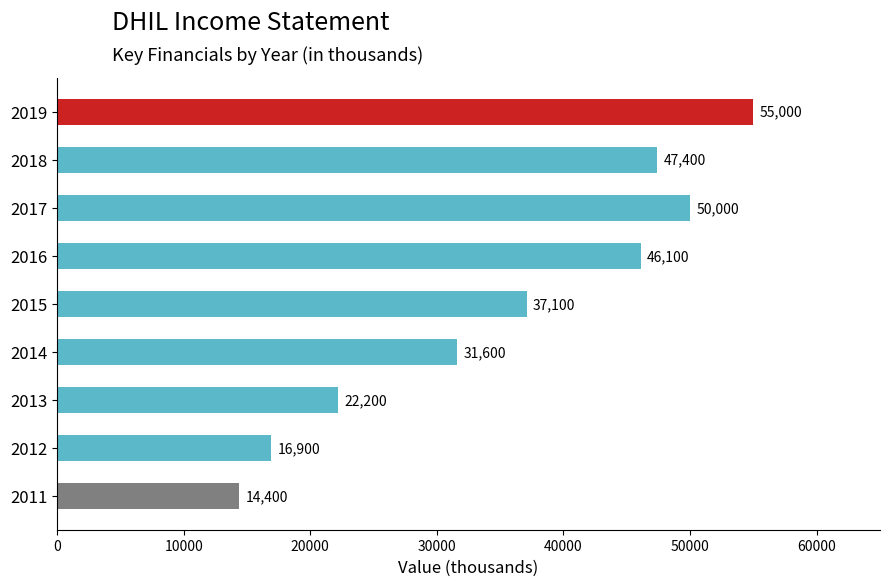

What is the change in value from 2016 to 2019?

+8900